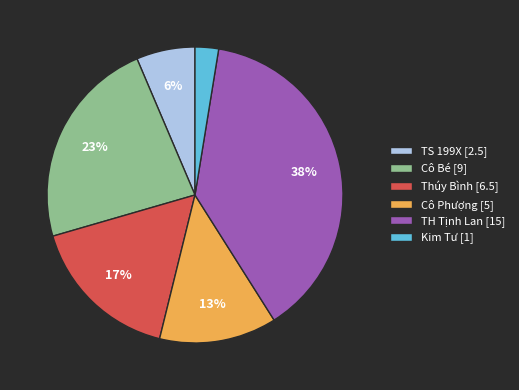

Between Kim Tư [1] and Cô Phượng [5], which is larger?

Cô Phượng [5]